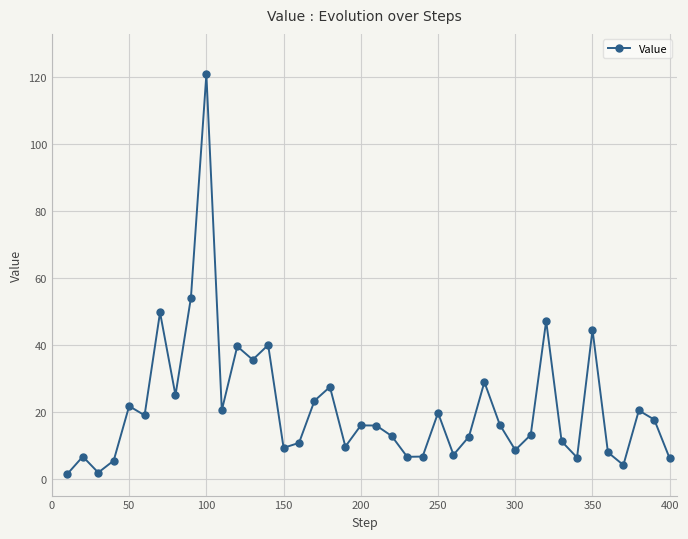

What is the sum of all values?

850.6